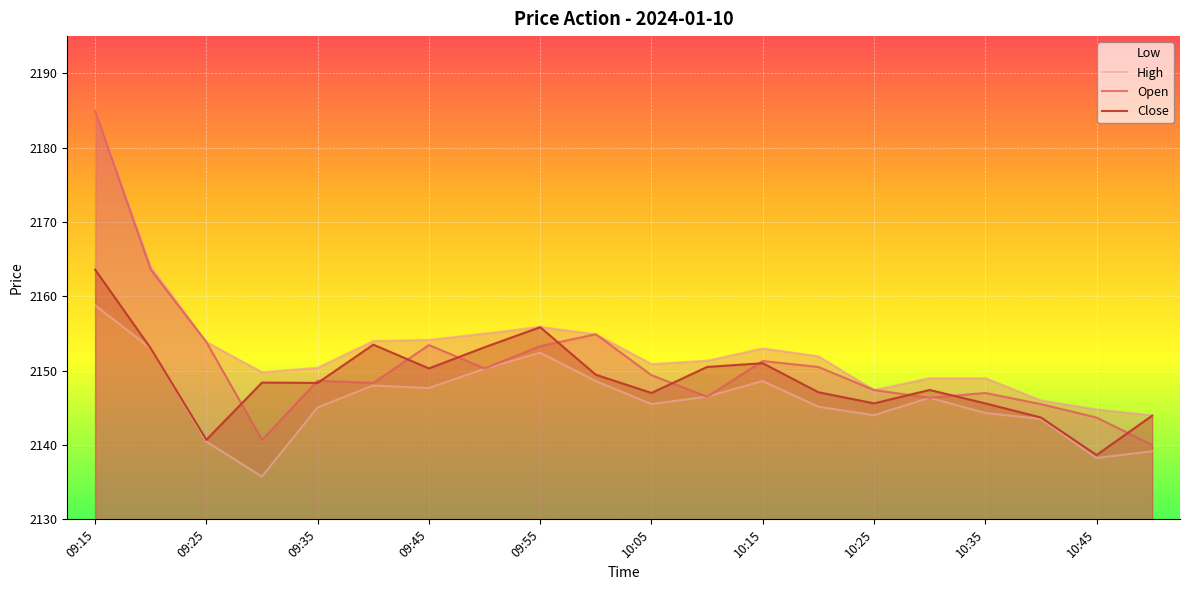

How many interior local valleys does the High series have?

3